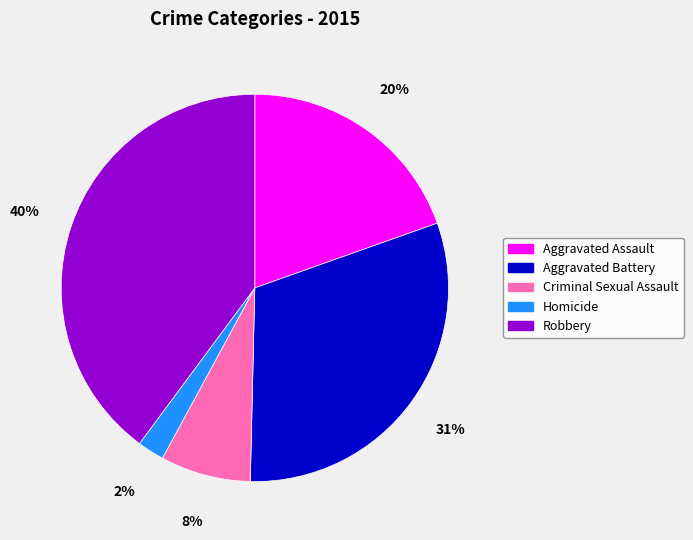

How many slices are in this pie chart?

5